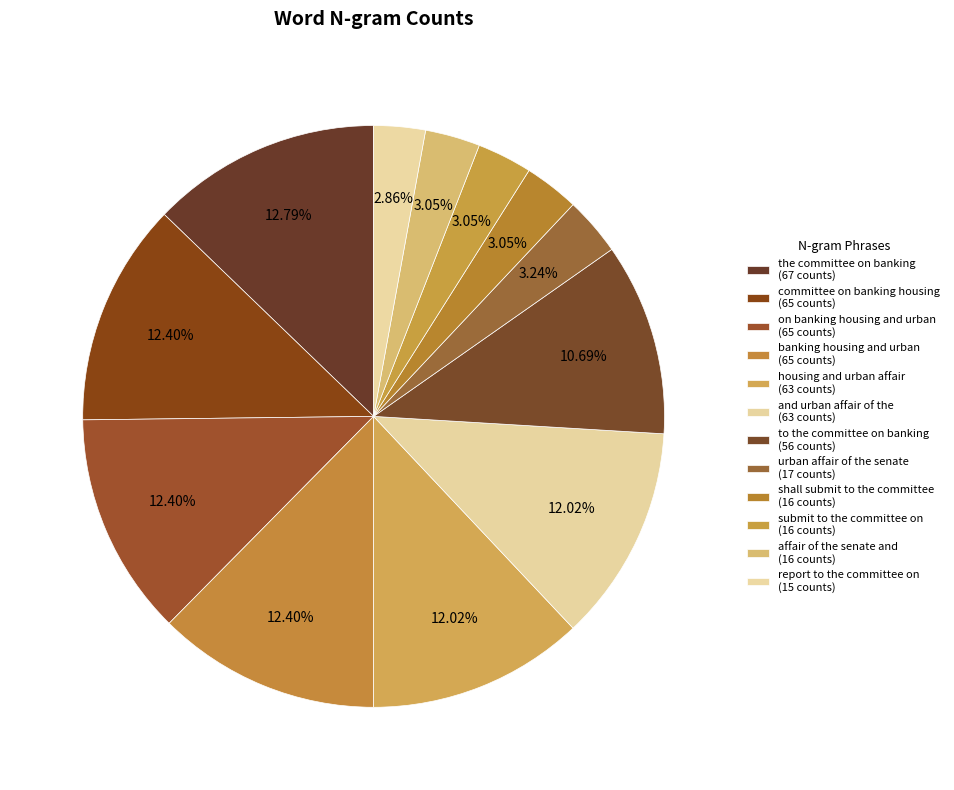

To the nearest percent, what is the difference between the affair of the senate and and committee on banking housing slice percentages?

9%